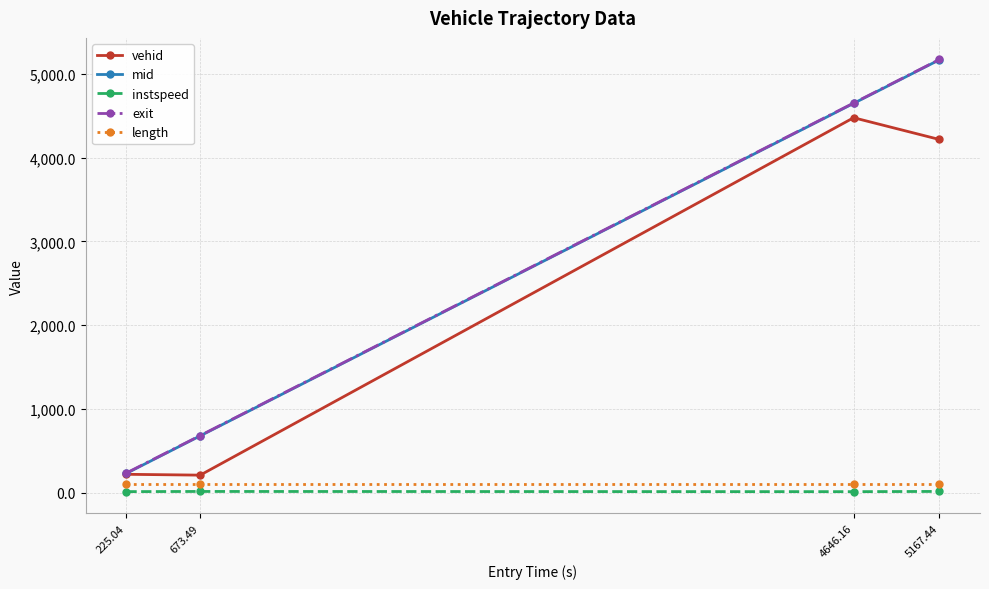

What are all the series names shown in the legend?

vehid, mid, instspeed, exit, length